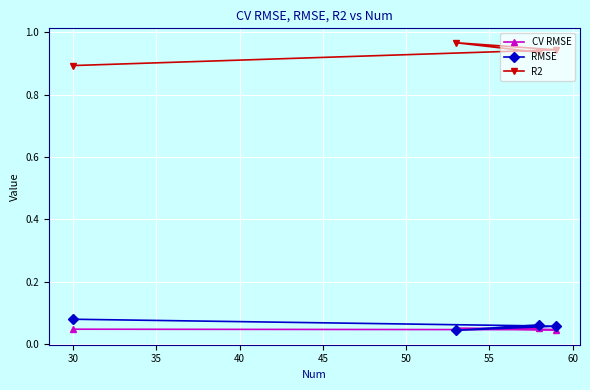

Which series has the largest total across all categories?

R2